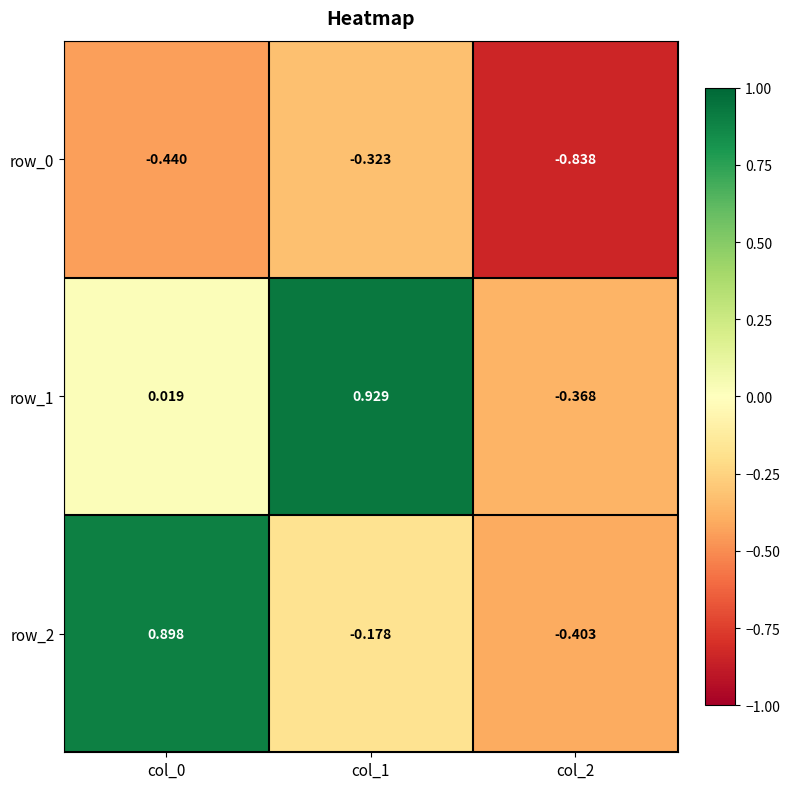

How many values in row_1 are below zero?

1